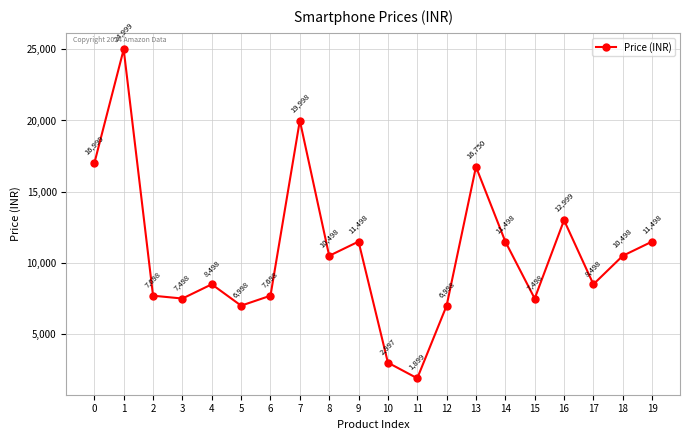

How many data points are less than 10498?

10